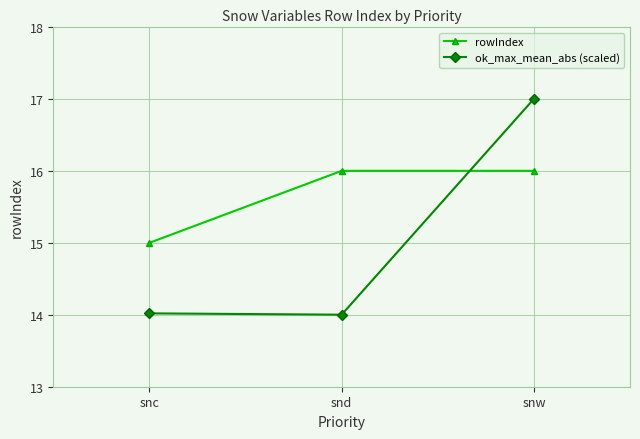

Reading left to right, transcribe all the data shown in this chart.

rowIndex: 15.0	16.0	16.0
ok_max_mean_abs (scaled): 14.0	14.0	17.0